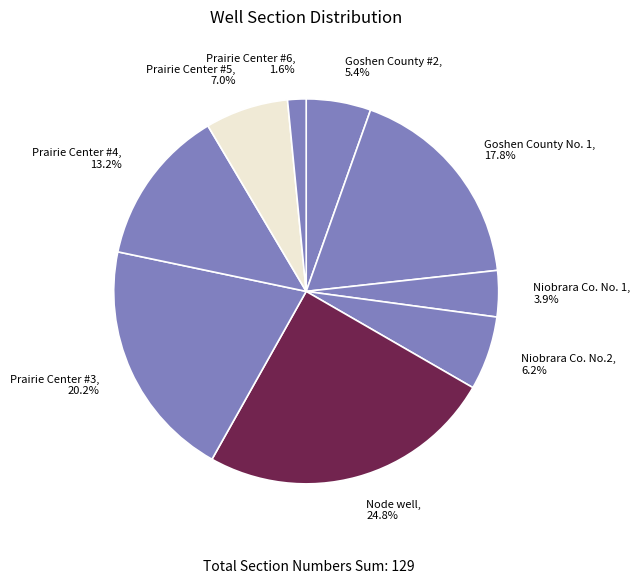

Which slice is the smallest?

Prairie Center #6